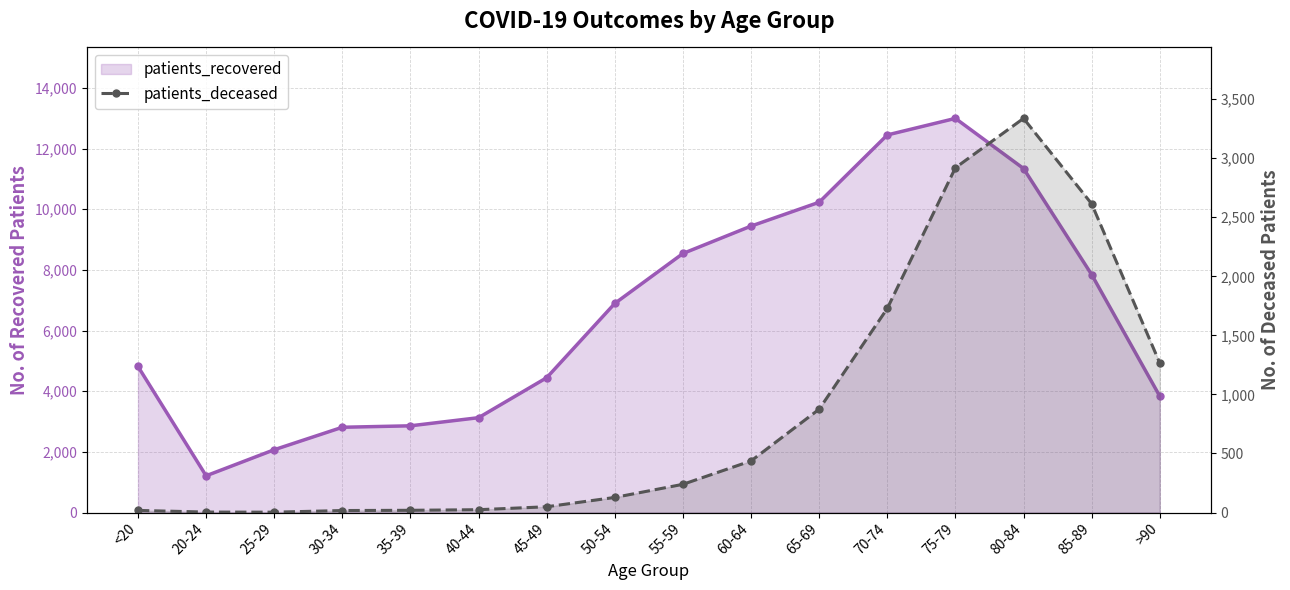

Does the chart have visible grid lines?

Yes